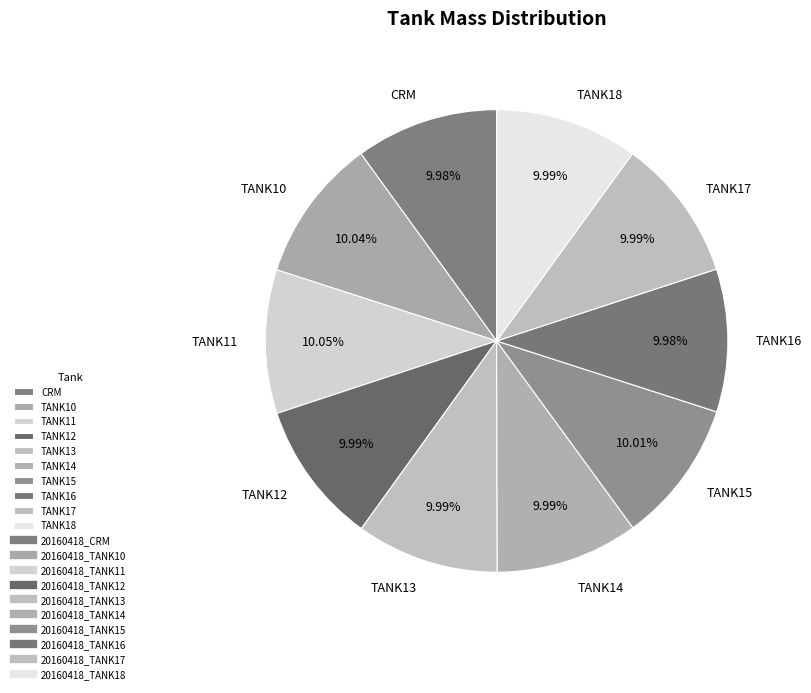

Is there any slice that represents more than half of the pie?

No